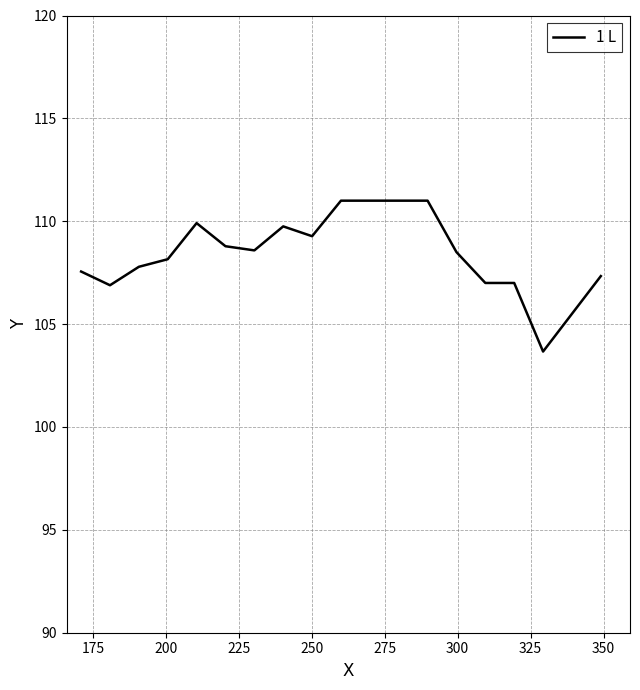

How many distinct data groups are displayed?

1